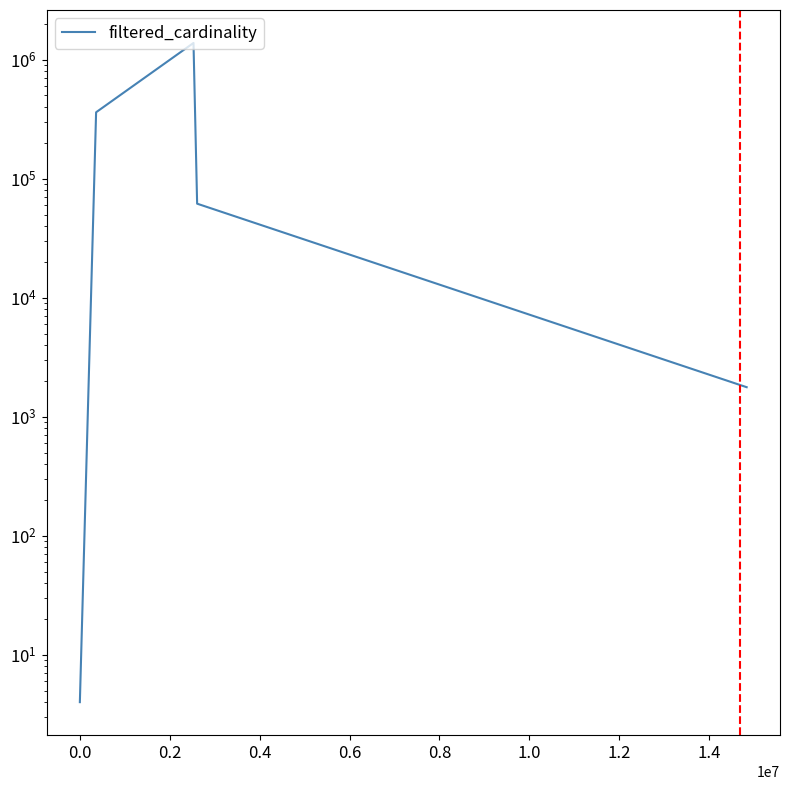

How many values are below 61664?

2